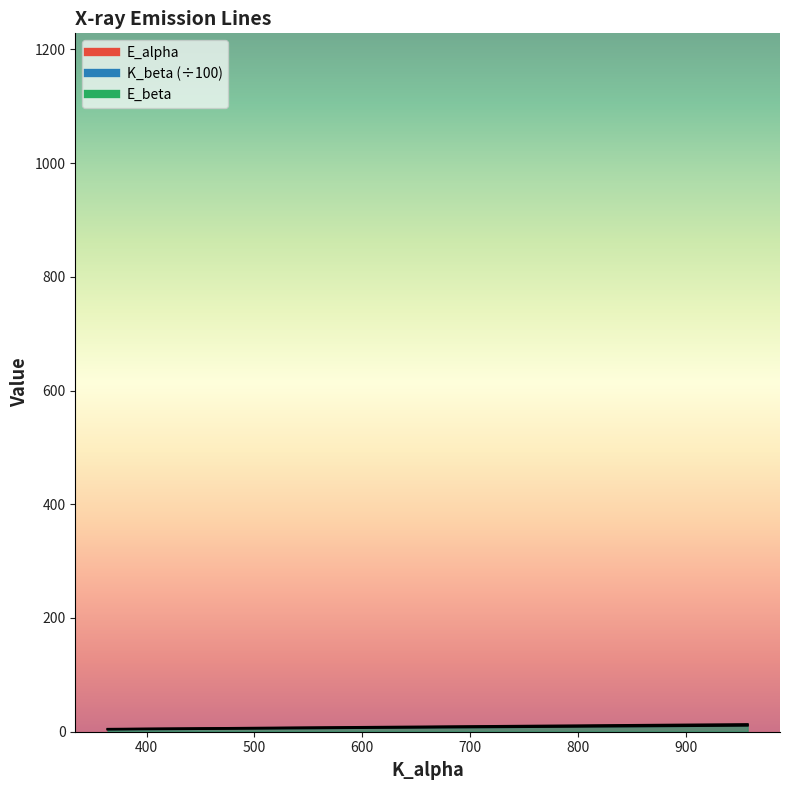

What are all the series names shown in the legend?

E_alpha, K_beta, E_beta